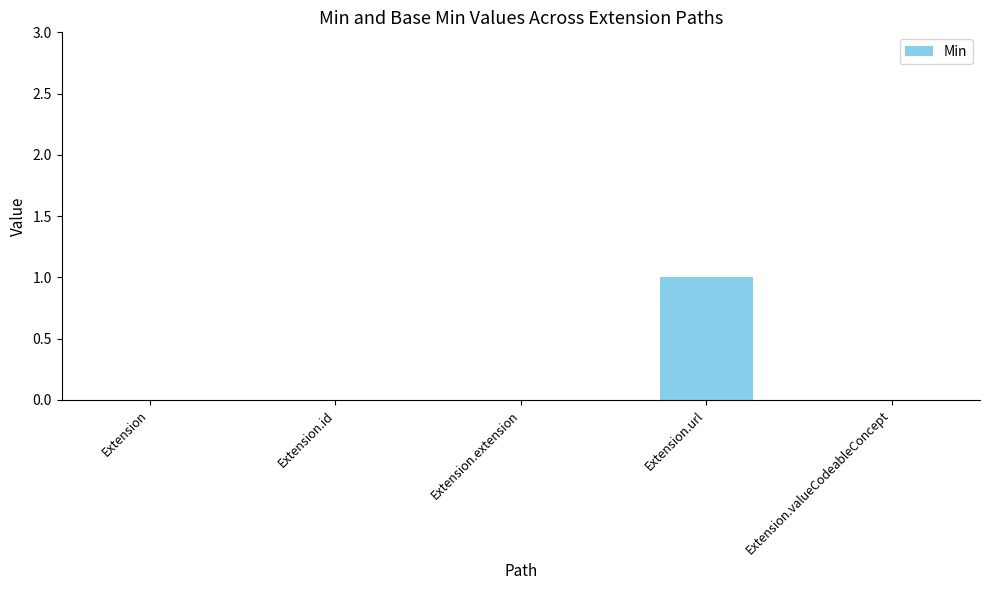

Which label corresponds to the largest value in the chart?

Extension.url